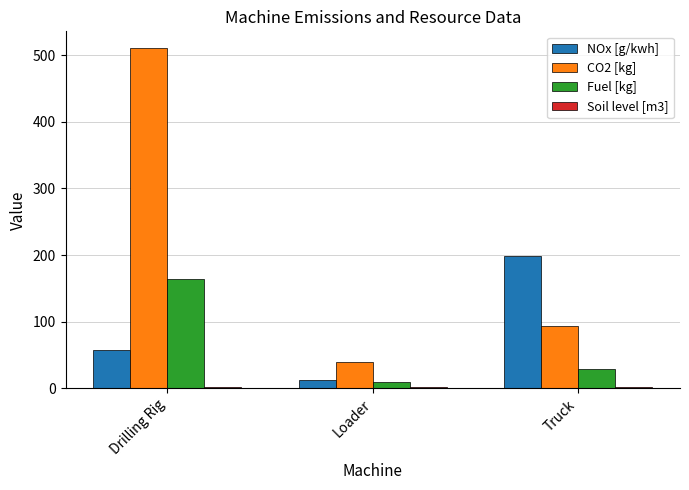

What is the sum of all CO2 [kg] values?

643.0